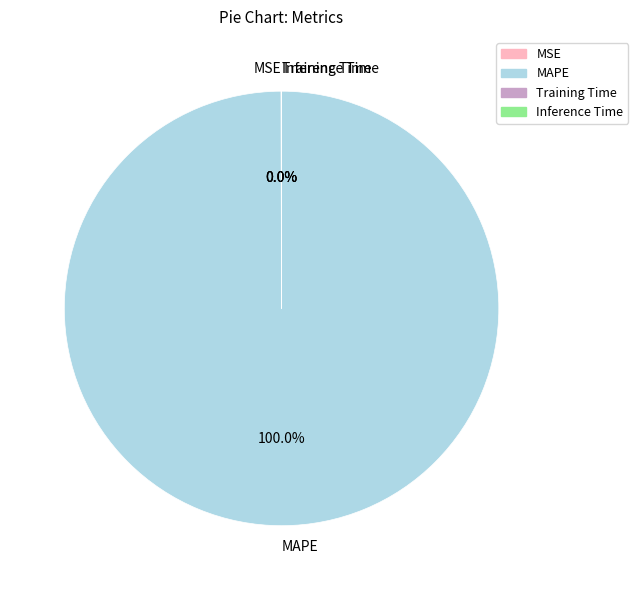

What is the majority slice?

MAPE